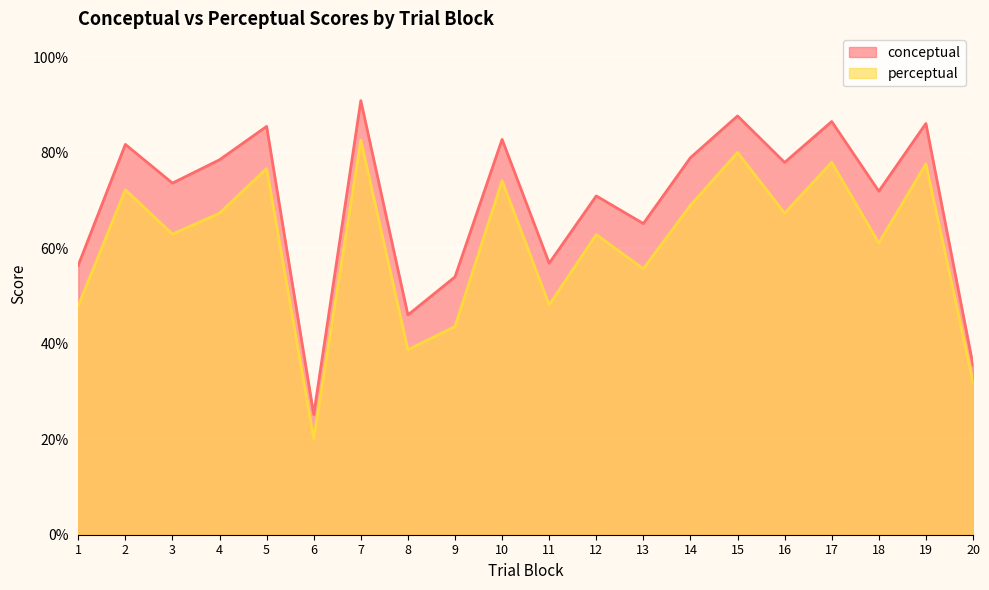

In conceptual, how many points are higher than both neighbors (excluding endpoints)?

8